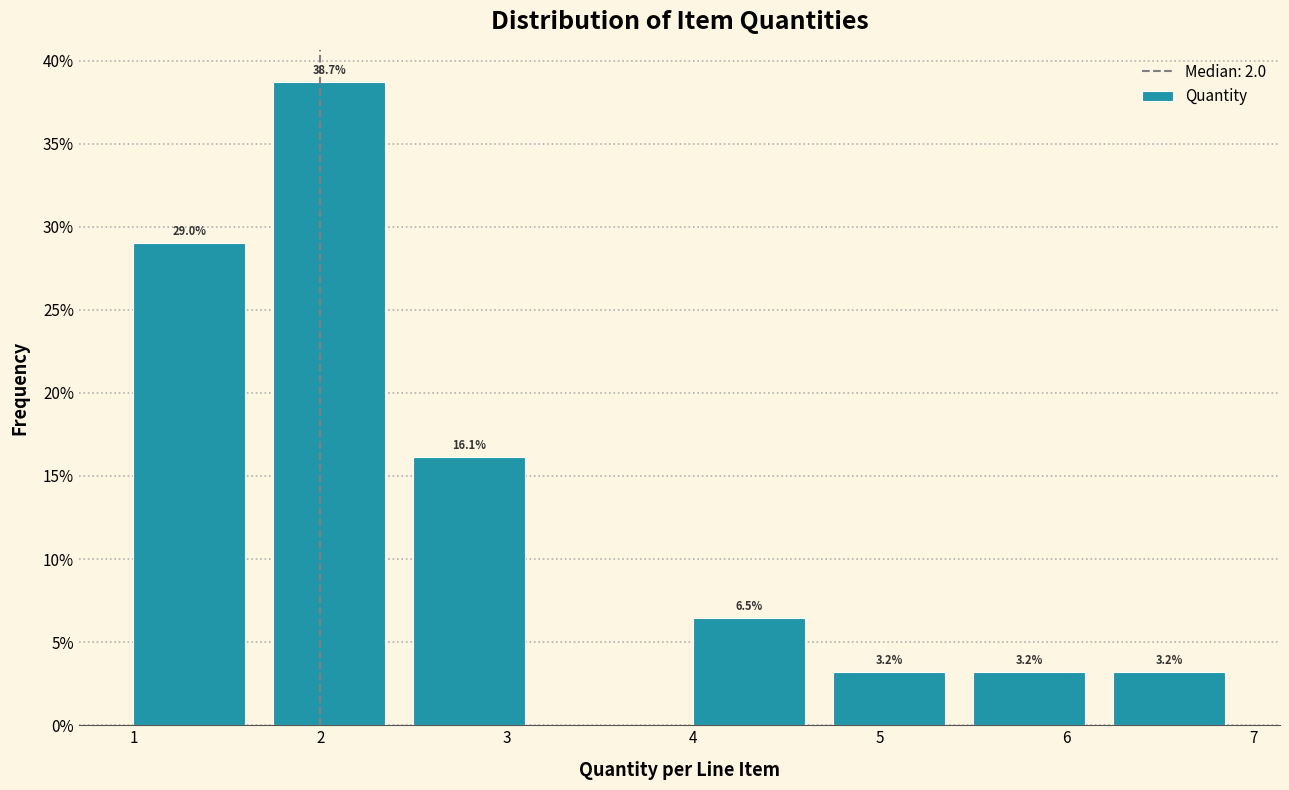

Over which range of the x-axis is the bar tallest?

1.75 to 2.50